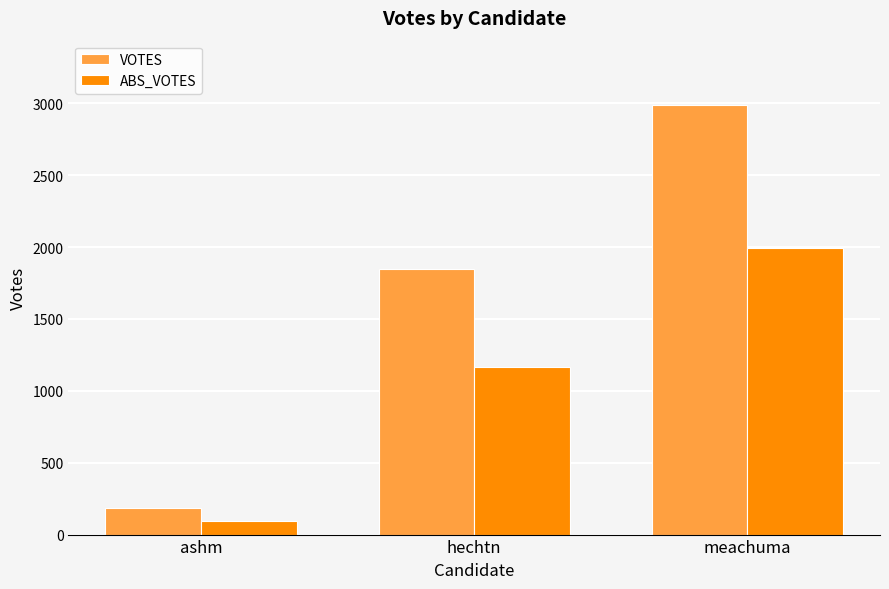

The VOTES series shows 62 at ashm. True or false?

False